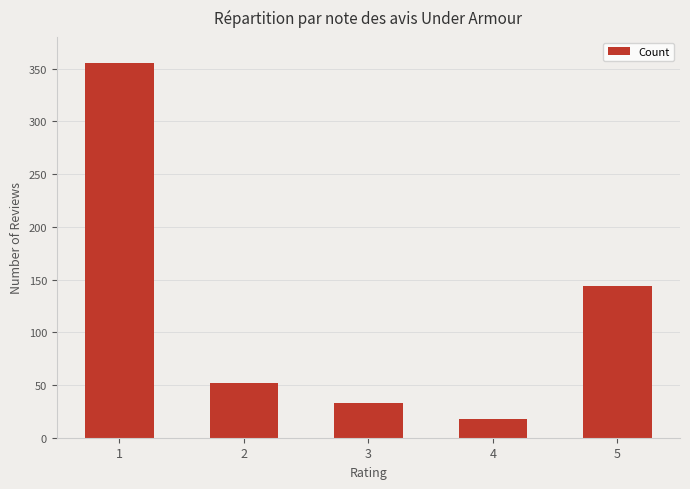

What is the value of the 4th bar from the left?

18